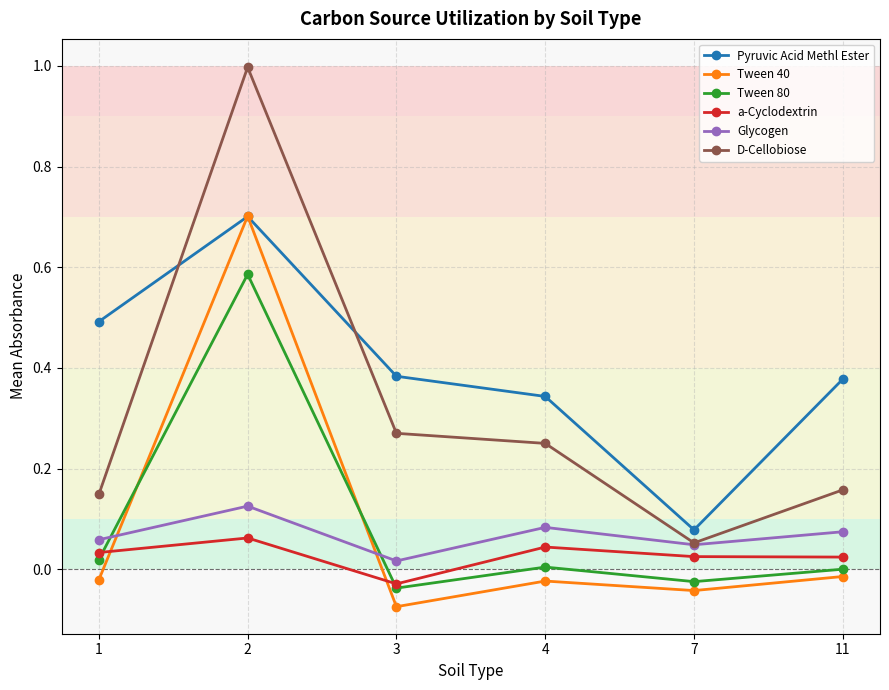

At which category does the chart reach its peak across all series?

2